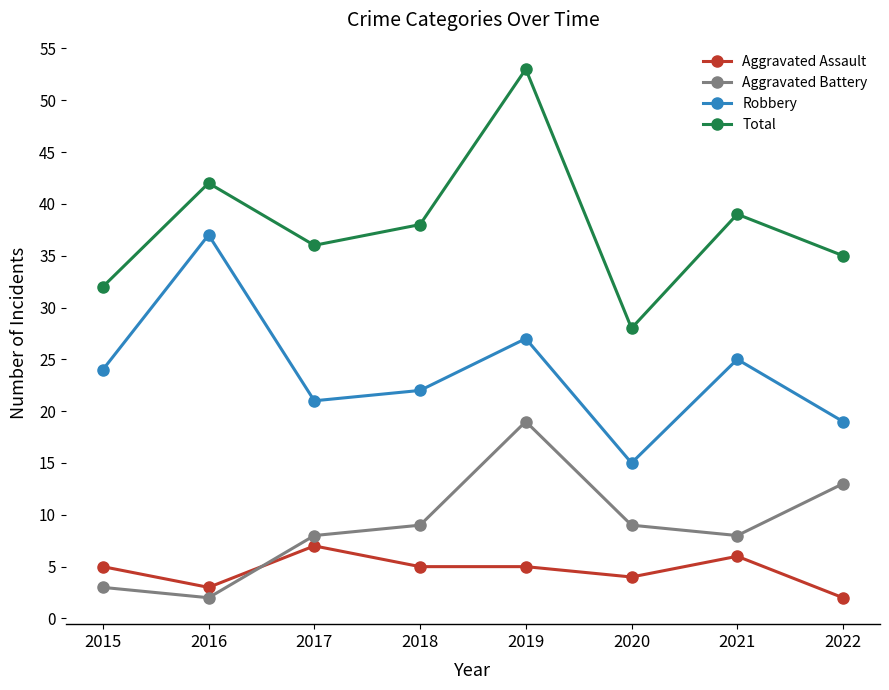

What are all the series names shown in the legend?

Aggravated Assault, Aggravated Battery, Robbery, Total